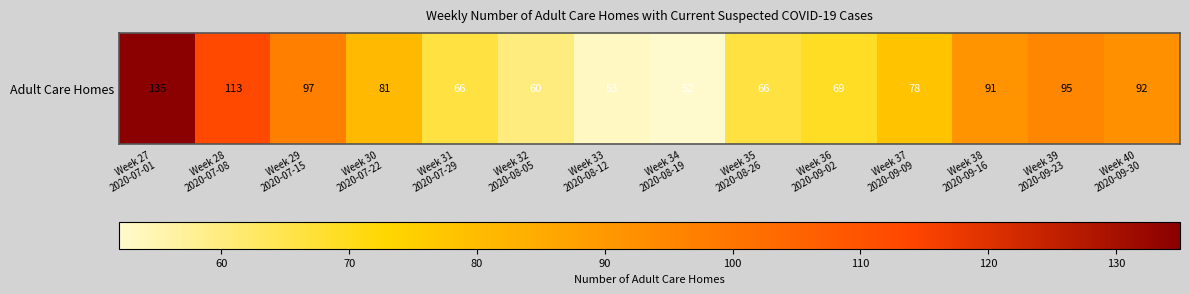

At which category does the chart reach its peak across all series?

Week 27
2020-07-01